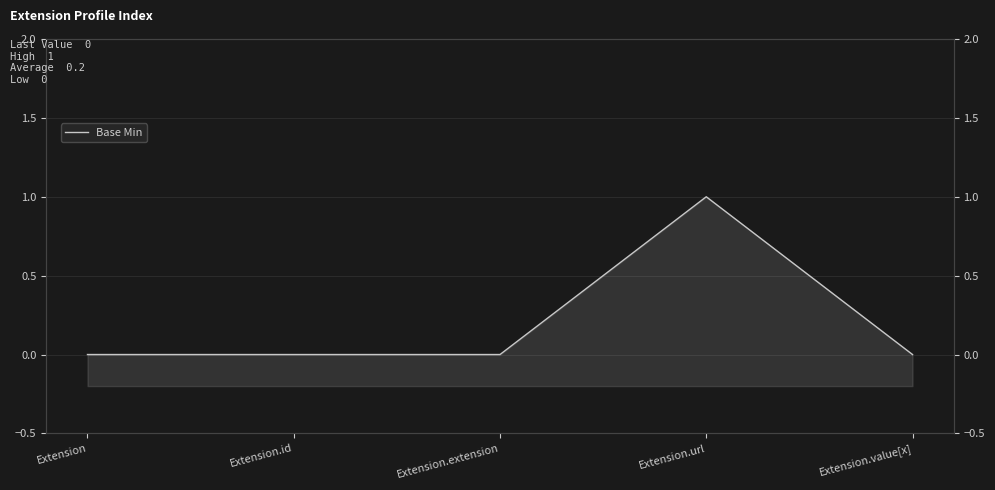

How many lines are shown in the chart?

1